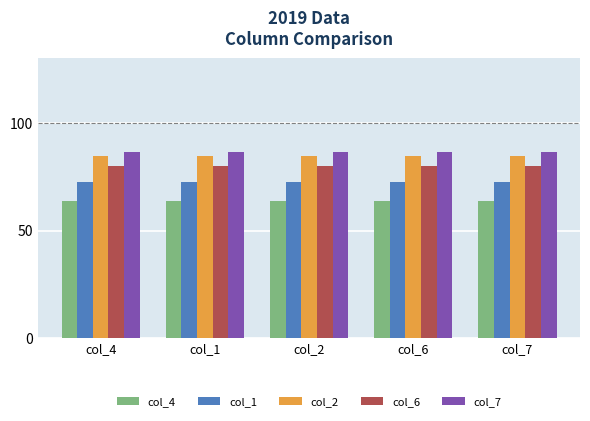

Which series has the largest total across all categories?

col_7